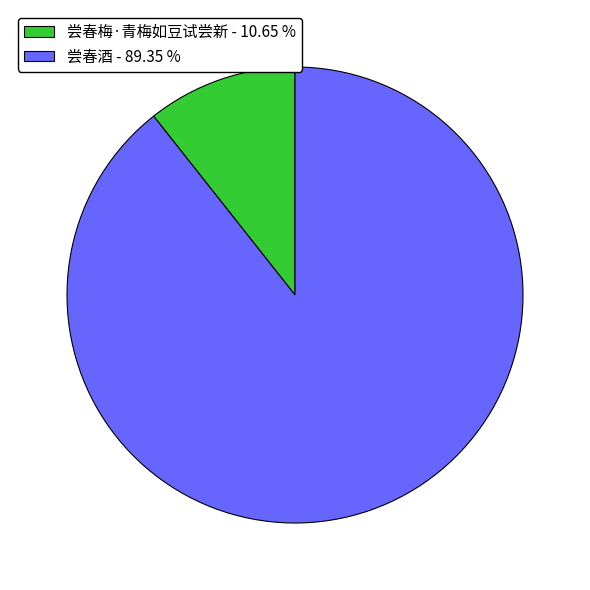

Rank the categories by value from lowest to highest.

尝春梅·青梅如豆试尝新 - 10.65 %, 尝春酒 - 89.35 %